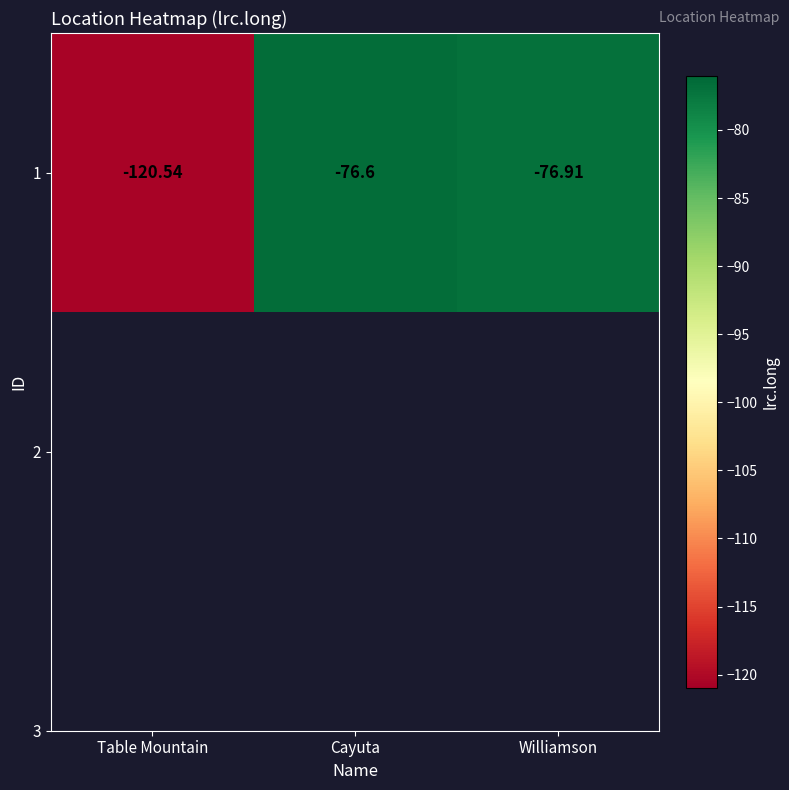

Rank the categories by value from lowest to highest.

Table Mountain, Williamson, Cayuta